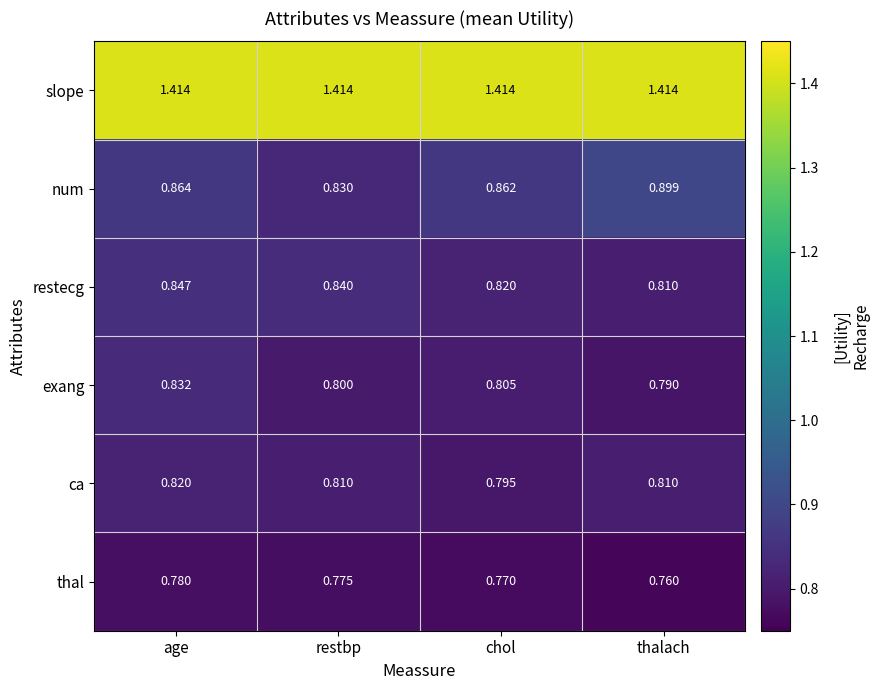

Which series changed the most between age and restbp?

num